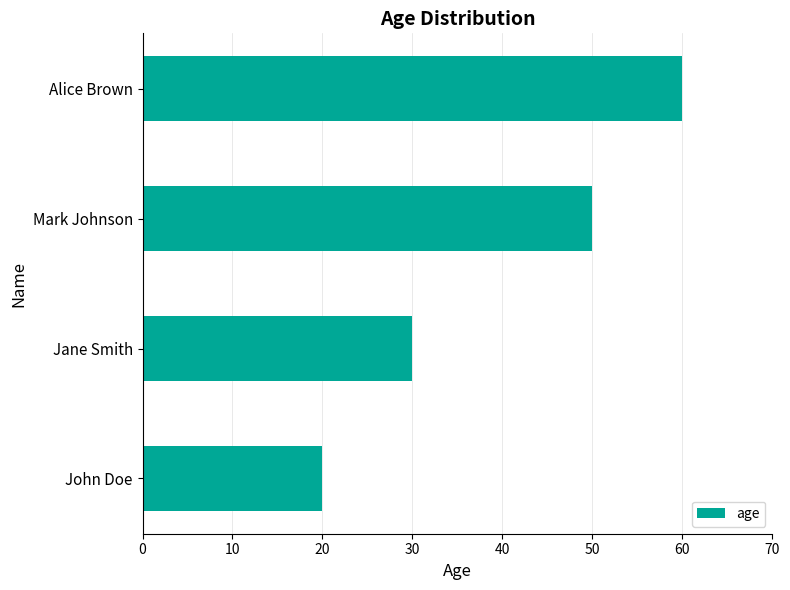

Which category has the highest value across all series?

Alice Brown